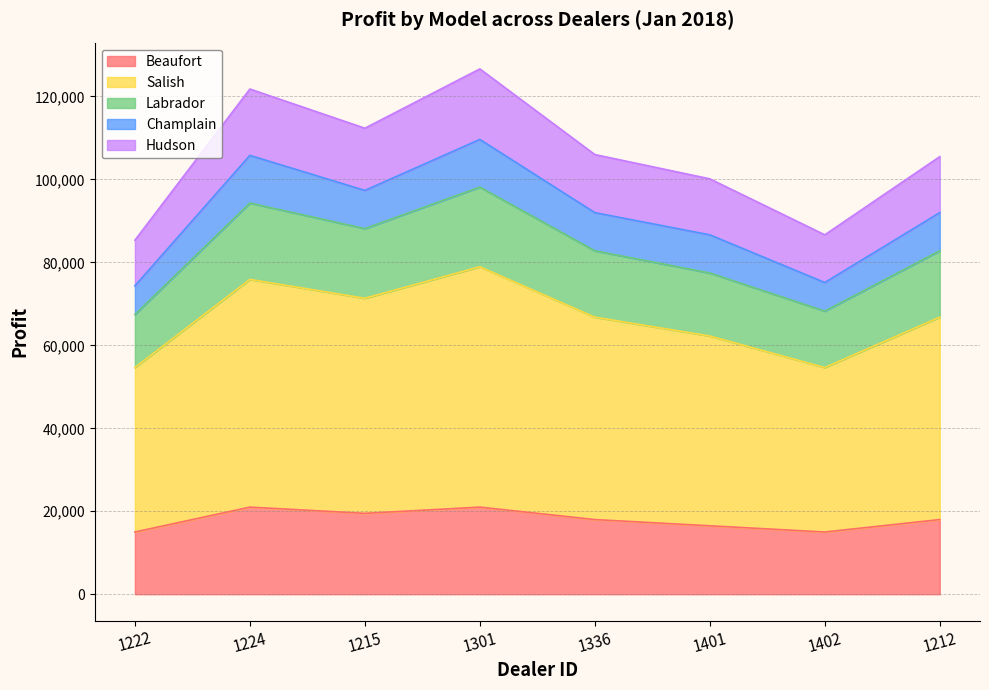

What is the total value across all series at 1301?

126650